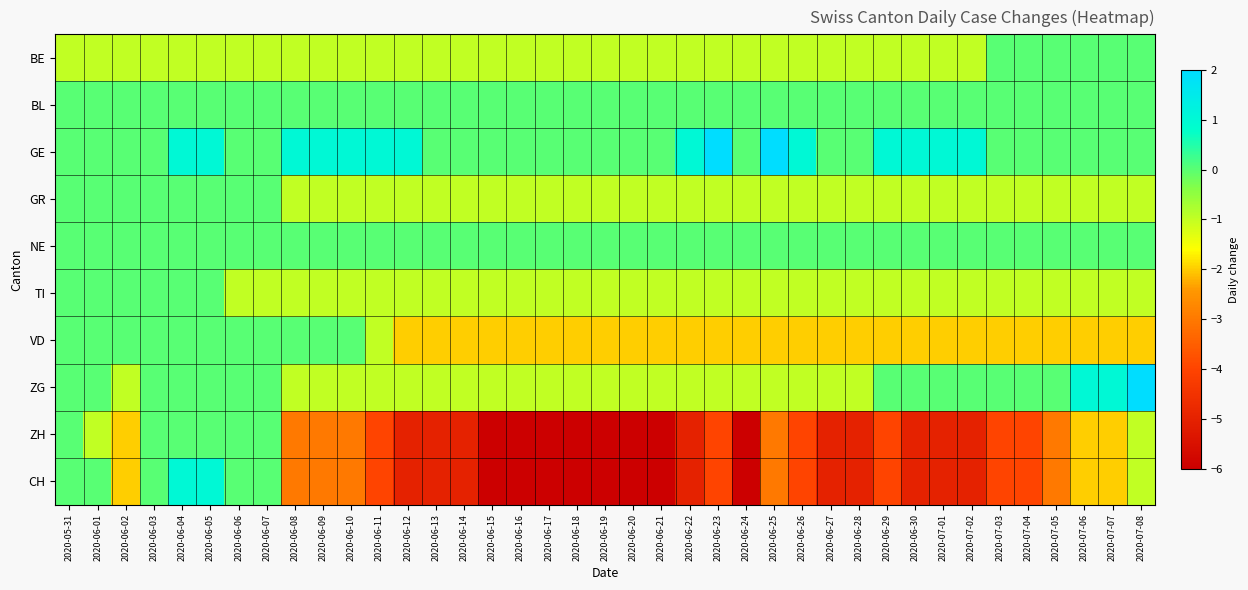

Reading left to right, what are all the values shown in this chart?

BE: 2020-05-31=-1	2020-06-01=-1	2020-06-02=-1	2020-06-03=-1	2020-06-04=-1	2020-06-05=-1	2020-06-06=-1	2020-06-07=-1	2020-06-08=-1	2020-06-09=-1	2020-06-10=-1	2020-06-11=-1	2020-06-12=-1	2020-06-13=-1	2020-06-14=-1	2020-06-15=-1	2020-06-16=-1	2020-06-17=-1	2020-06-18=-1	2020-06-19=-1	2020-06-20=-1	2020-06-21=-1	2020-06-22=-1	2020-06-23=-1	2020-06-24=-1	2020-06-25=-1	2020-06-26=-1	2020-06-27=-1	2020-06-28=-1	2020-06-29=-1	2020-06-30=-1	2020-07-01=-1	2020-07-02=-1	2020-07-03=0	2020-07-04=0	2020-07-05=0	2020-07-06=0	2020-07-07=0	2020-07-08=0
BL: 2020-05-31=0	2020-06-01=0	2020-06-02=0	2020-06-03=0	2020-06-04=0	2020-06-05=0	2020-06-06=0	2020-06-07=0	2020-06-08=0	2020-06-09=0	2020-06-10=0	2020-06-11=0	2020-06-12=0	2020-06-13=0	2020-06-14=0	2020-06-15=0	2020-06-16=0	2020-06-17=0	2020-06-18=0	2020-06-19=0	2020-06-20=0	2020-06-21=0	2020-06-22=0	2020-06-23=0	2020-06-24=0	2020-06-25=0	2020-06-26=0	2020-06-27=0	2020-06-28=0	2020-06-29=0	2020-06-30=0	2020-07-01=0	2020-07-02=0	2020-07-03=0	2020-07-04=0	2020-07-05=0	2020-07-06=0	2020-07-07=0	2020-07-08=0
GE: 2020-05-31=0	2020-06-01=0	2020-06-02=0	2020-06-03=0	2020-06-04=1	2020-06-05=1	2020-06-06=0	2020-06-07=0	2020-06-08=1	2020-06-09=1	2020-06-10=1	2020-06-11=1	2020-06-12=1	2020-06-13=0	2020-06-14=0	2020-06-15=0	2020-06-16=0	2020-06-17=0	2020-06-18=0	2020-06-19=0	2020-06-20=0	2020-06-21=0	2020-06-22=1	2020-06-23=2	2020-06-24=0	2020-06-25=2	2020-06-26=1	2020-06-27=0	2020-06-28=0	2020-06-29=1	2020-06-30=1	2020-07-01=1	2020-07-02=1	2020-07-03=0	2020-07-04=0	2020-07-05=0	2020-07-06=0	2020-07-07=0	2020-07-08=0
GR: 2020-05-31=0	2020-06-01=0	2020-06-02=0	2020-06-03=0	2020-06-04=0	2020-06-05=0	2020-06-06=0	2020-06-07=0	2020-06-08=-1	2020-06-09=-1	2020-06-10=-1	2020-06-11=-1	2020-06-12=-1	2020-06-13=-1	2020-06-14=-1	2020-06-15=-1	2020-06-16=-1	2020-06-17=-1	2020-06-18=-1	2020-06-19=-1	2020-06-20=-1	2020-06-21=-1	2020-06-22=-1	2020-06-23=-1	2020-06-24=-1	2020-06-25=-1	2020-06-26=-1	2020-06-27=-1	2020-06-28=-1	2020-06-29=-1	2020-06-30=-1	2020-07-01=-1	2020-07-02=-1	2020-07-03=-1	2020-07-04=-1	2020-07-05=-1	2020-07-06=-1	2020-07-07=-1	2020-07-08=-1
NE: 2020-05-31=0	2020-06-01=0	2020-06-02=0	2020-06-03=0	2020-06-04=0	2020-06-05=0	2020-06-06=0	2020-06-07=0	2020-06-08=0	2020-06-09=0	2020-06-10=0	2020-06-11=0	2020-06-12=0	2020-06-13=0	2020-06-14=0	2020-06-15=0	2020-06-16=0	2020-06-17=0	2020-06-18=0	2020-06-19=0	2020-06-20=0	2020-06-21=0	2020-06-22=0	2020-06-23=0	2020-06-24=0	2020-06-25=0	2020-06-26=0	2020-06-27=0	2020-06-28=0	2020-06-29=0	2020-06-30=0	2020-07-01=0	2020-07-02=0	2020-07-03=0	2020-07-04=0	2020-07-05=0	2020-07-06=0	2020-07-07=0	2020-07-08=0
TI: 2020-05-31=0	2020-06-01=0	2020-06-02=0	2020-06-03=0	2020-06-04=0	2020-06-05=0	2020-06-06=-1	2020-06-07=-1	2020-06-08=-1	2020-06-09=-1	2020-06-10=-1	2020-06-11=-1	2020-06-12=-1	2020-06-13=-1	2020-06-14=-1	2020-06-15=-1	2020-06-16=-1	2020-06-17=-1	2020-06-18=-1	2020-06-19=-1	2020-06-20=-1	2020-06-21=-1	2020-06-22=-1	2020-06-23=-1	2020-06-24=-1	2020-06-25=-1	2020-06-26=-1	2020-06-27=-1	2020-06-28=-1	2020-06-29=-1	2020-06-30=-1	2020-07-01=-1	2020-07-02=-1	2020-07-03=-1	2020-07-04=-1	2020-07-05=-1	2020-07-06=-1	2020-07-07=-1	2020-07-08=-1
VD: 2020-05-31=0	2020-06-01=0	2020-06-02=0	2020-06-03=0	2020-06-04=0	2020-06-05=0	2020-06-06=0	2020-06-07=0	2020-06-08=0	2020-06-09=0	2020-06-10=0	2020-06-11=-1	2020-06-12=-2	2020-06-13=-2	2020-06-14=-2	2020-06-15=-2	2020-06-16=-2	2020-06-17=-2	2020-06-18=-2	2020-06-19=-2	2020-06-20=-2	2020-06-21=-2	2020-06-22=-2	2020-06-23=-2	2020-06-24=-2	2020-06-25=-2	2020-06-26=-2	2020-06-27=-2	2020-06-28=-2	2020-06-29=-2	2020-06-30=-2	2020-07-01=-2	2020-07-02=-2	2020-07-03=-2	2020-07-04=-2	2020-07-05=-2	2020-07-06=-2	2020-07-07=-2	2020-07-08=-2
ZG: 2020-05-31=0	2020-06-01=0	2020-06-02=-1	2020-06-03=0	2020-06-04=0	2020-06-05=0	2020-06-06=0	2020-06-07=0	2020-06-08=-1	2020-06-09=-1	2020-06-10=-1	2020-06-11=-1	2020-06-12=-1	2020-06-13=-1	2020-06-14=-1	2020-06-15=-1	2020-06-16=-1	2020-06-17=-1	2020-06-18=-1	2020-06-19=-1	2020-06-20=-1	2020-06-21=-1	2020-06-22=-1	2020-06-23=-1	2020-06-24=-1	2020-06-25=-1	2020-06-26=-1	2020-06-27=-1	2020-06-28=-1	2020-06-29=0	2020-06-30=0	2020-07-01=0	2020-07-02=0	2020-07-03=0	2020-07-04=0	2020-07-05=0	2020-07-06=1	2020-07-07=1	2020-07-08=2
ZH: 2020-05-31=0	2020-06-01=-1	2020-06-02=-2	2020-06-03=0	2020-06-04=0	2020-06-05=0	2020-06-06=0	2020-06-07=0	2020-06-08=-3	2020-06-09=-3	2020-06-10=-3	2020-06-11=-4	2020-06-12=-5	2020-06-13=-5	2020-06-14=-5	2020-06-15=-6	2020-06-16=-6	2020-06-17=-6	2020-06-18=-6	2020-06-19=-6	2020-06-20=-6	2020-06-21=-6	2020-06-22=-5	2020-06-23=-4	2020-06-24=-6	2020-06-25=-3	2020-06-26=-4	2020-06-27=-5	2020-06-28=-5	2020-06-29=-4	2020-06-30=-5	2020-07-01=-5	2020-07-02=-5	2020-07-03=-4	2020-07-04=-4	2020-07-05=-3	2020-07-06=-2	2020-07-07=-2	2020-07-08=-1
CH: 2020-05-31=0	2020-06-01=0	2020-06-02=-2	2020-06-03=0	2020-06-04=1	2020-06-05=1	2020-06-06=0	2020-06-07=0	2020-06-08=-3	2020-06-09=-3	2020-06-10=-3	2020-06-11=-4	2020-06-12=-5	2020-06-13=-5	2020-06-14=-5	2020-06-15=-6	2020-06-16=-6	2020-06-17=-6	2020-06-18=-6	2020-06-19=-6	2020-06-20=-6	2020-06-21=-6	2020-06-22=-5	2020-06-23=-4	2020-06-24=-6	2020-06-25=-3	2020-06-26=-4	2020-06-27=-5	2020-06-28=-5	2020-06-29=-4	2020-06-30=-5	2020-07-01=-5	2020-07-02=-5	2020-07-03=-4	2020-07-04=-4	2020-07-05=-3	2020-07-06=-2	2020-07-07=-2	2020-07-08=-1